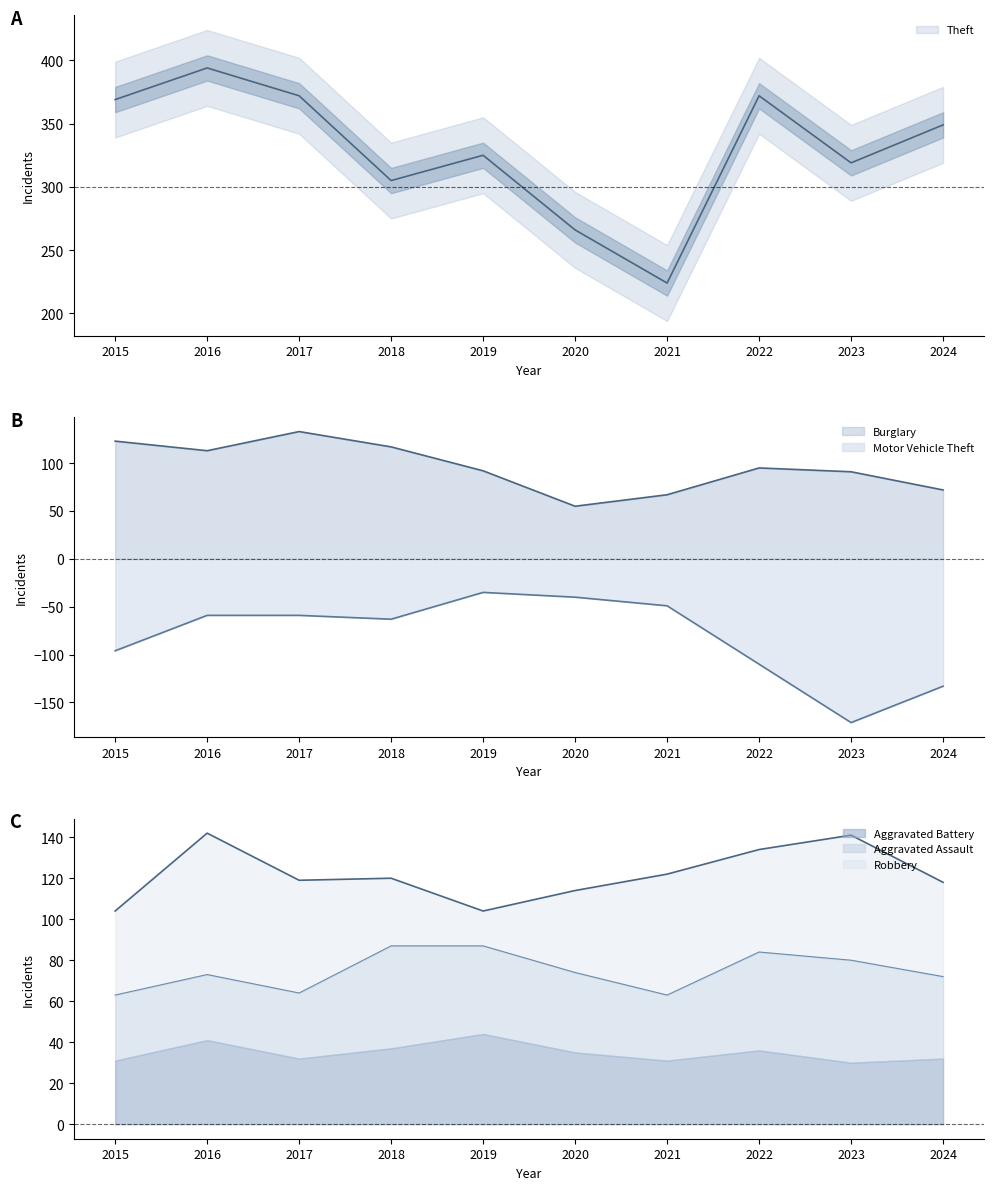

What is the sum of all Theft values?

3295